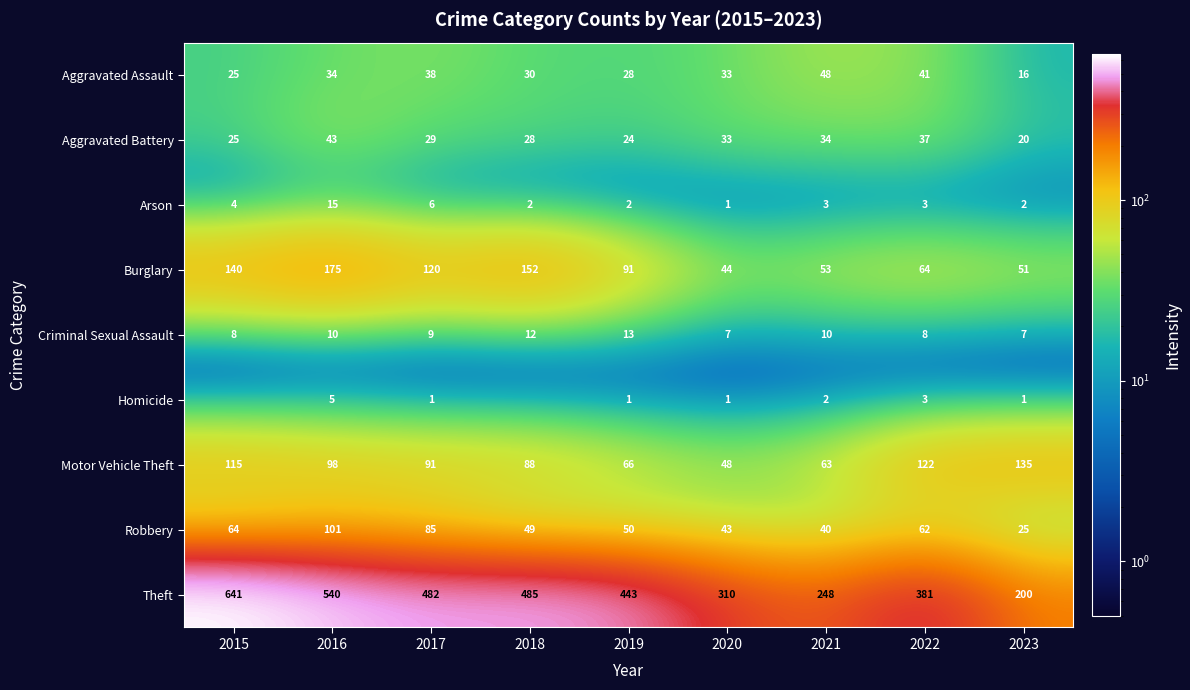

How many data points in Criminal Sexual Assault are less than 9?

4